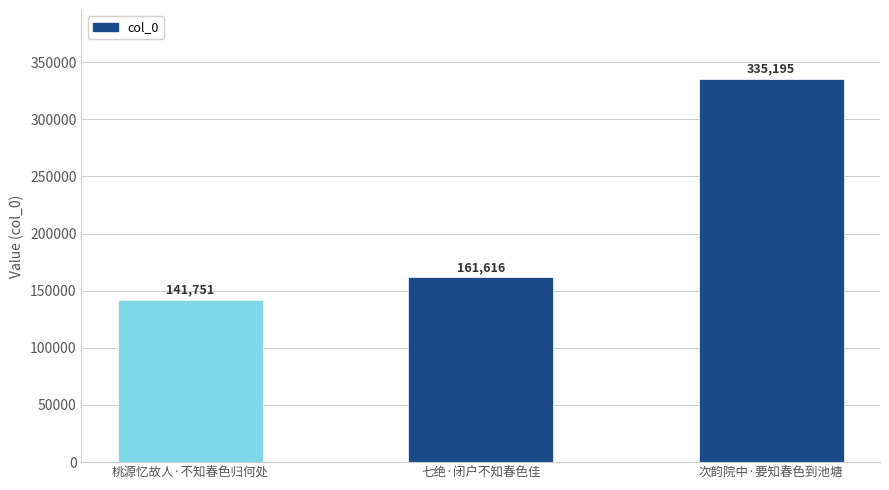

Is it true that the value at 桃源忆故人·不知春色归何处 is 87492?

False